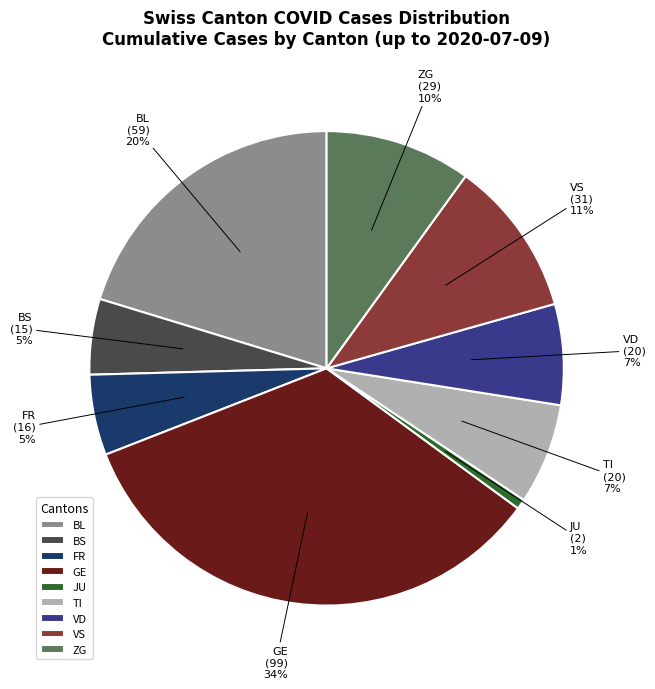

Is it true that TI is 1% of the pie?

False